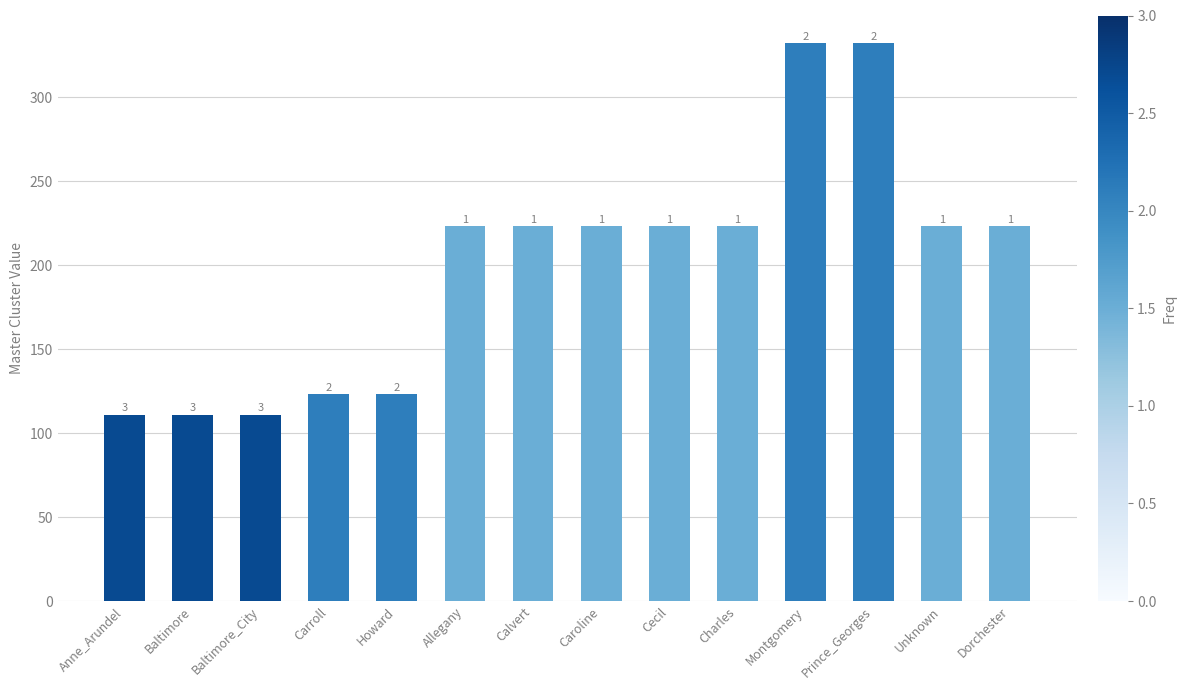

Which has a higher value, Baltimore_City or Montgomery?

Montgomery